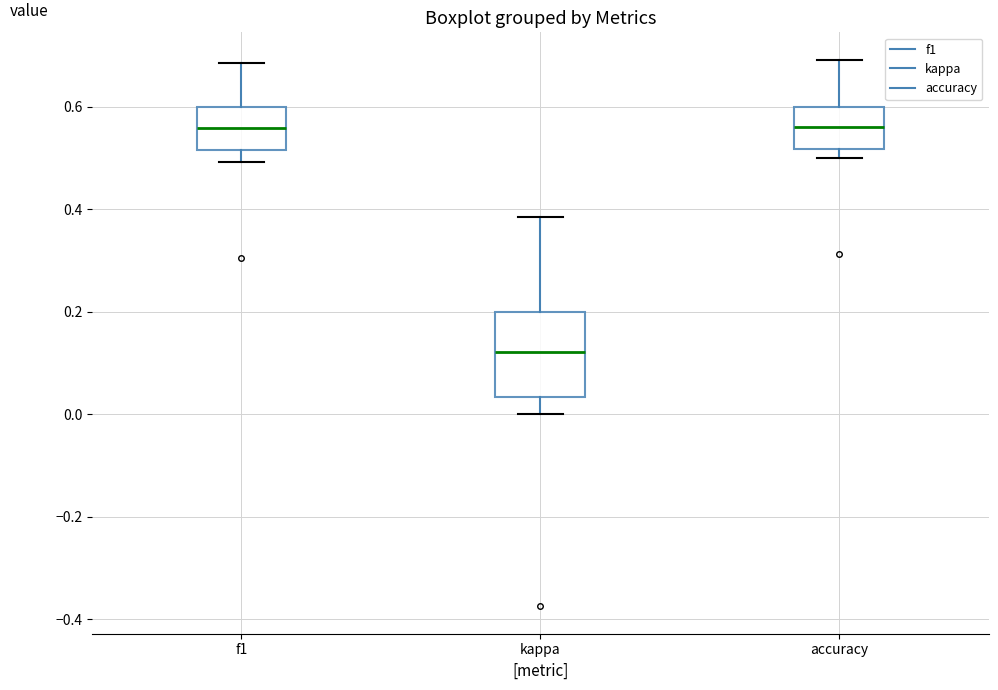

Where is the lower edge of the box for f1 on the y-axis? The values are not printed on the chart, so give them approximately, as read against the axis.

0.52